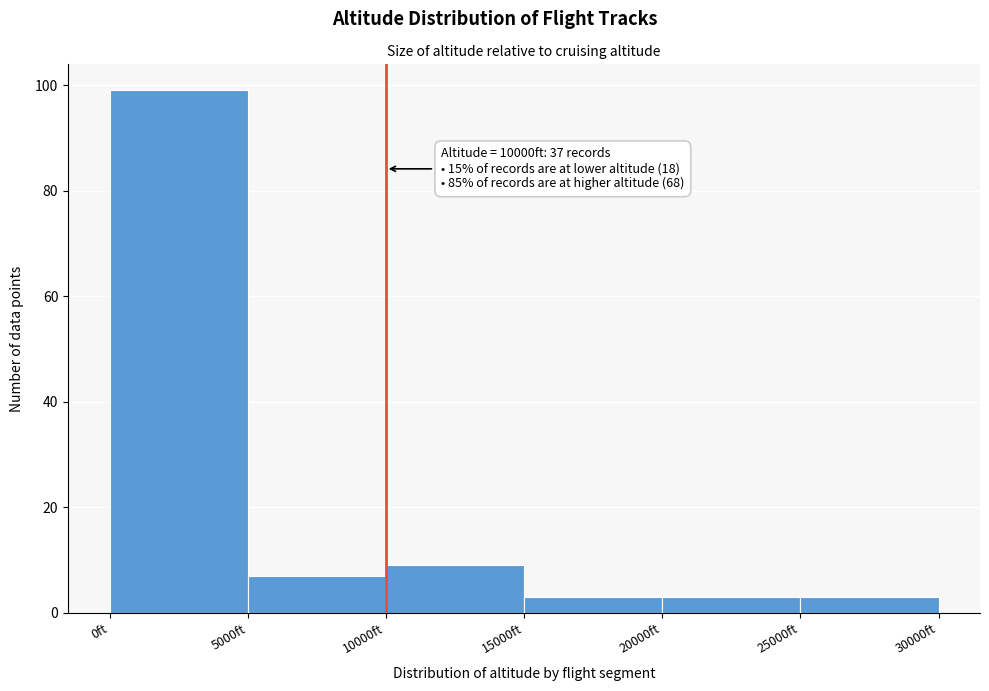

Over which range of the x-axis is the bar tallest?

0 to 5000